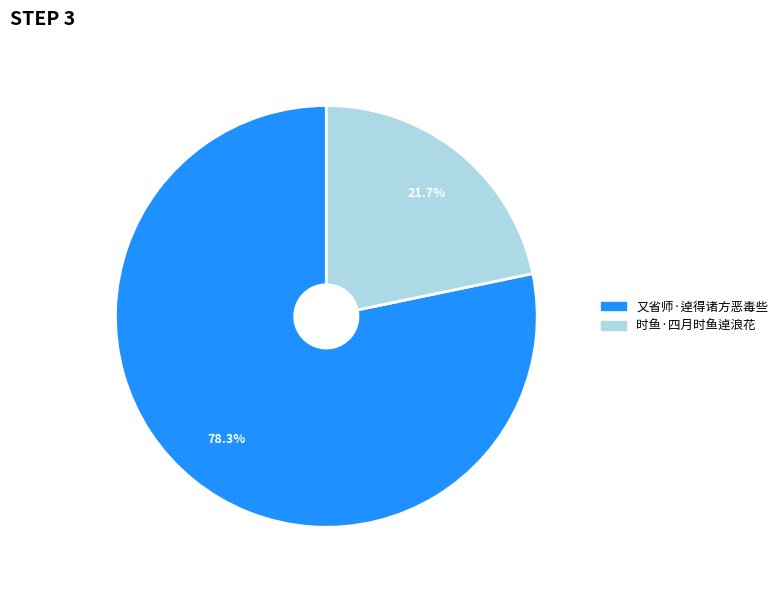

To the nearest percent, what percentage of the pie is 时鱼·四月时鱼逴浪花?

22%